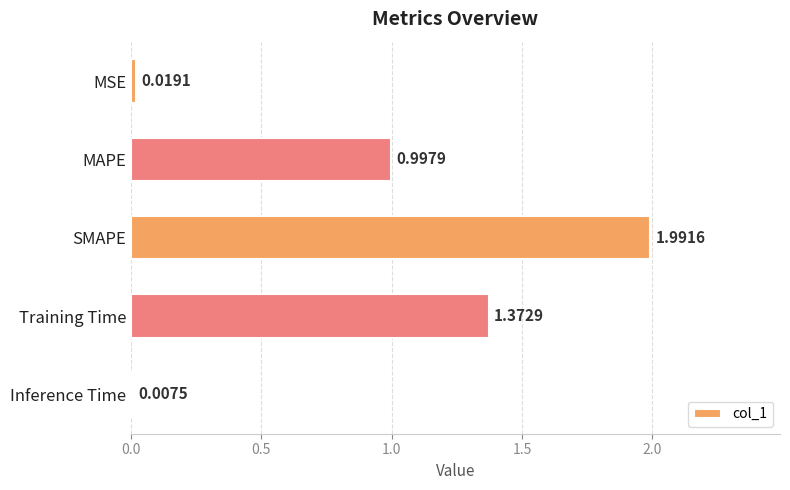

Where is the data nearest to the value 0?

Inference Time